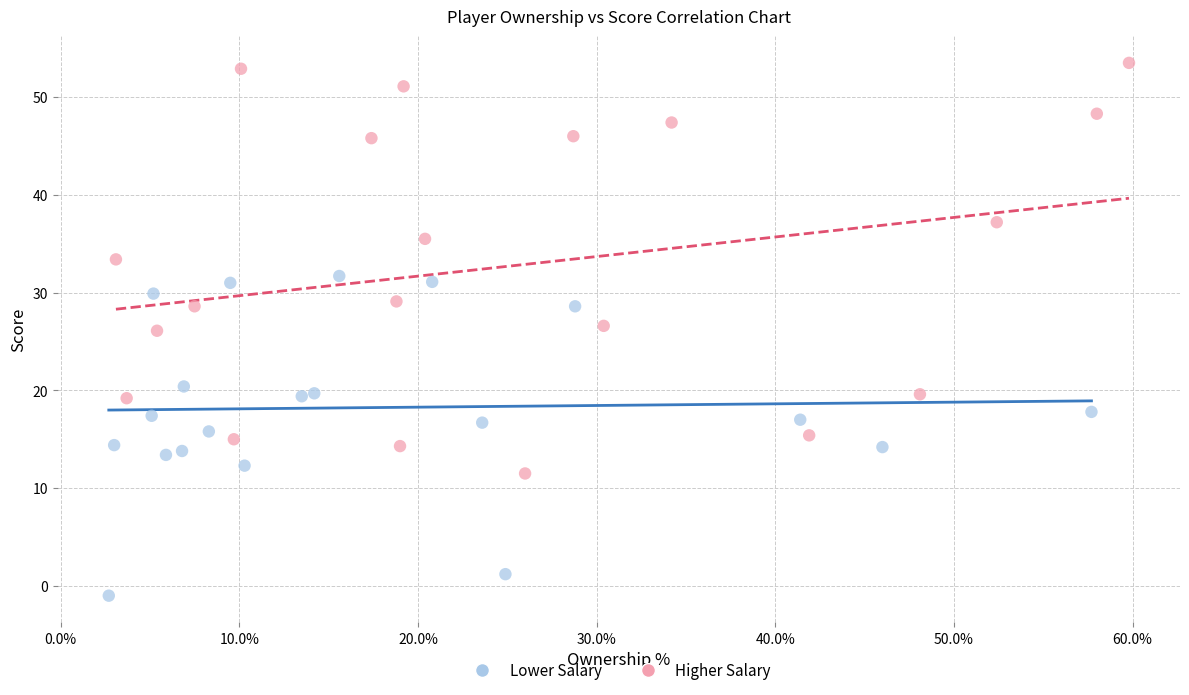

Which series has the widest spread of Y values?

Higher Salary